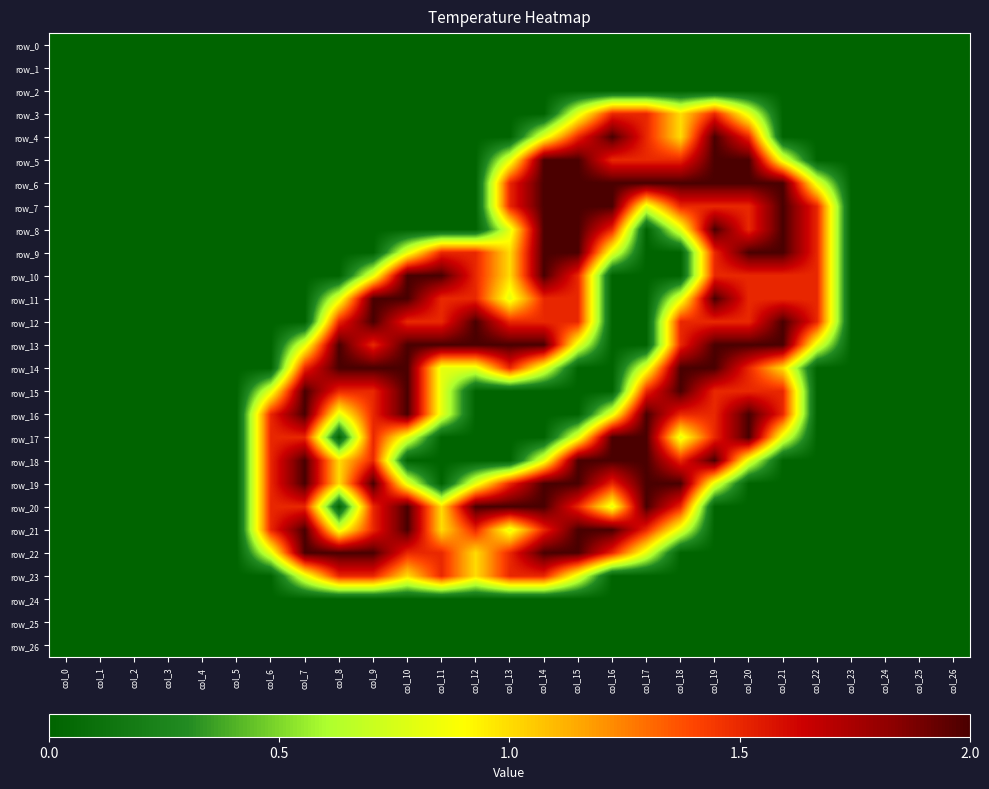

Is it true that row_26 equals 0.0 at col_17?

True